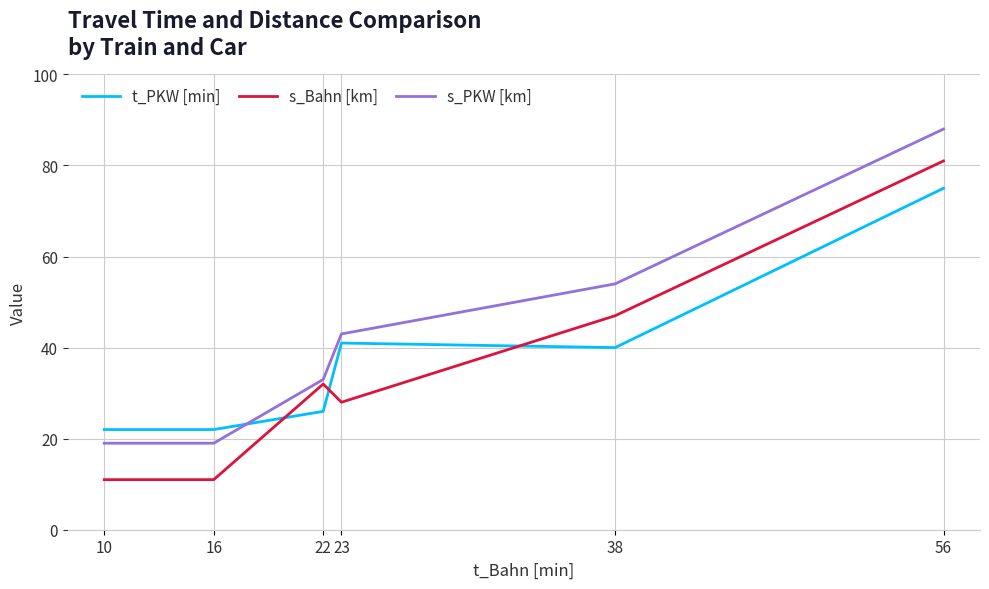

What is the lowest value of the t_PKW [min] series?

22